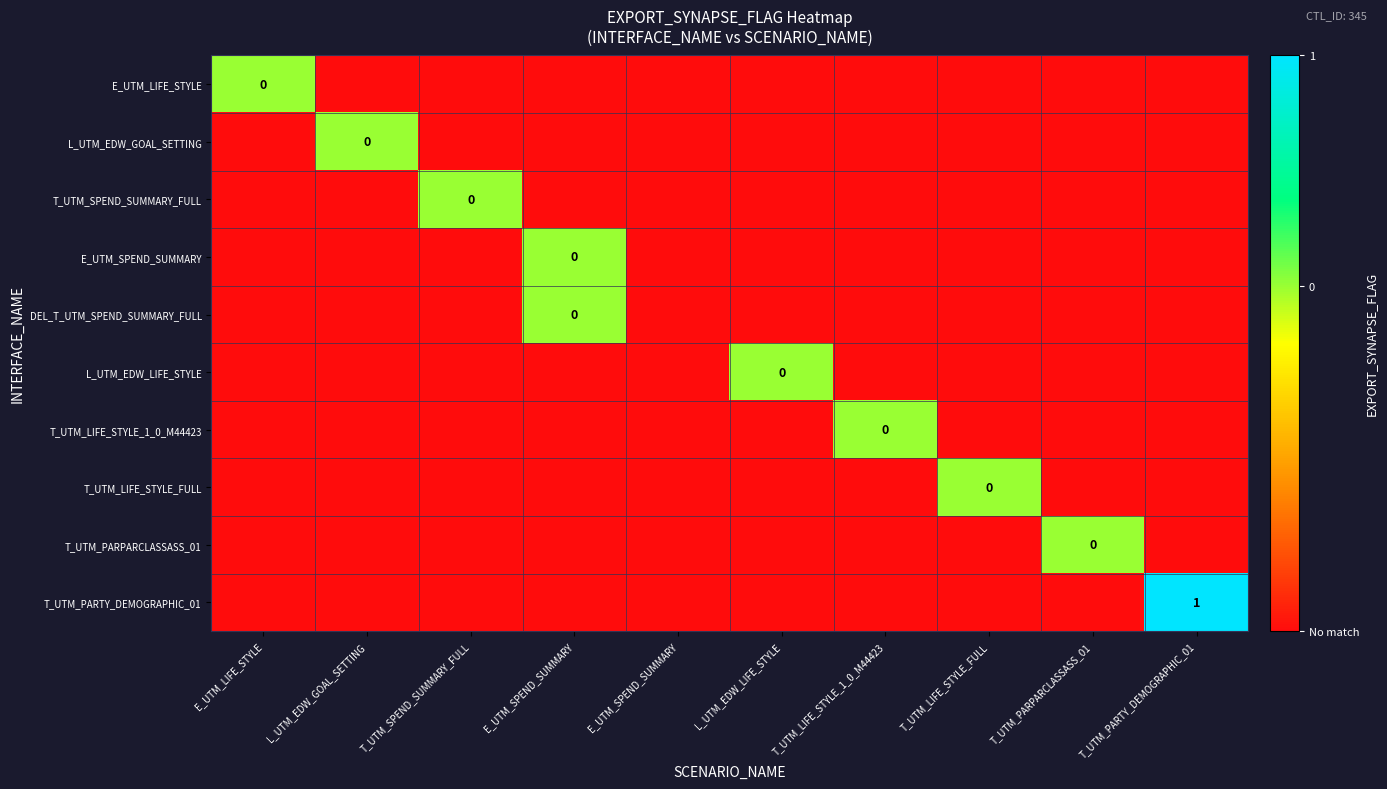

Which series has the largest range (max minus min)?

T_UTM_PARTY_DEMOGRAPHIC_01